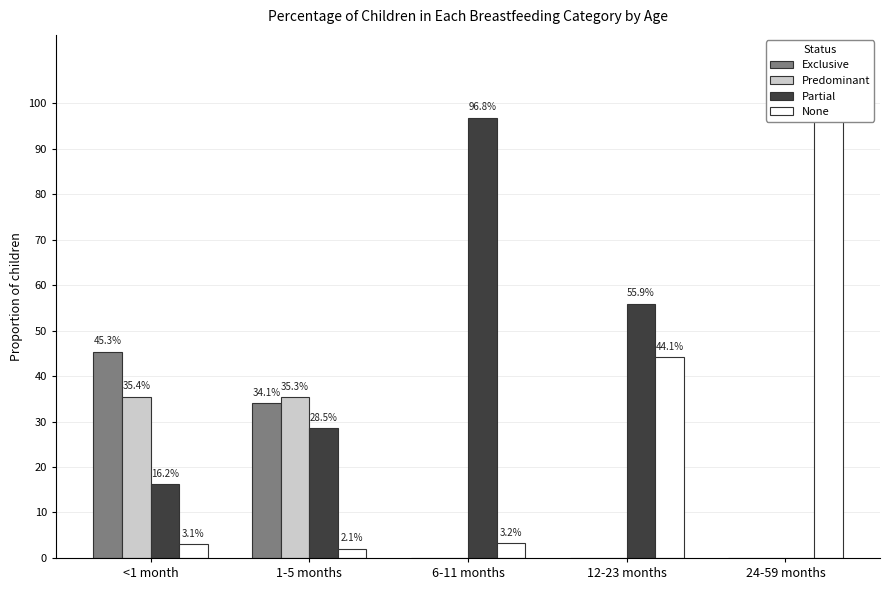

What is the average value of the Exclusive series?

0.2